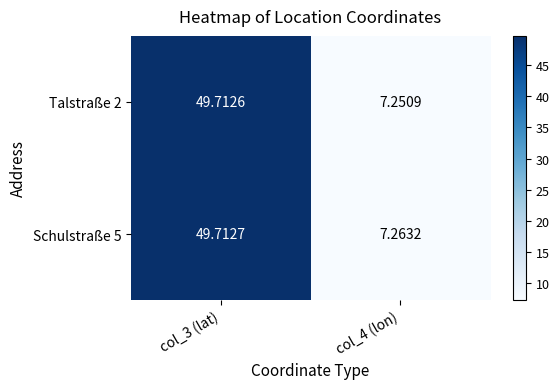

Is the value of Talstraße 2 at col_3 (lat) greater than the value of Schulstraße 5 at col_3 (lat)?

No